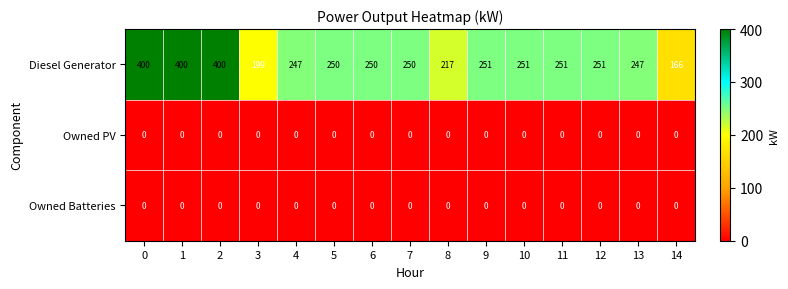

Which series has the widest spread of values?

Diesel Generator